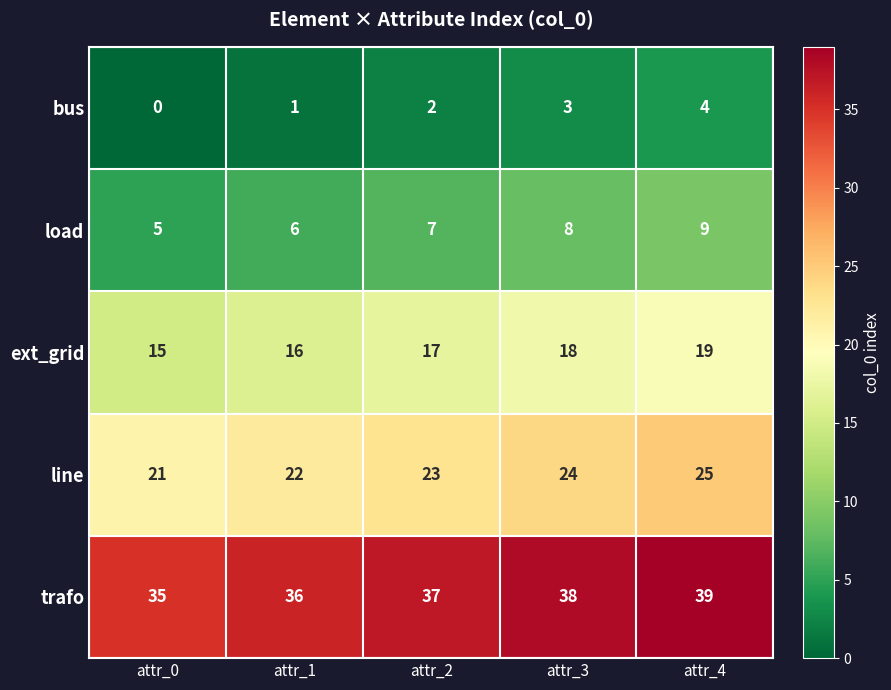

How many data points does each series have?

5